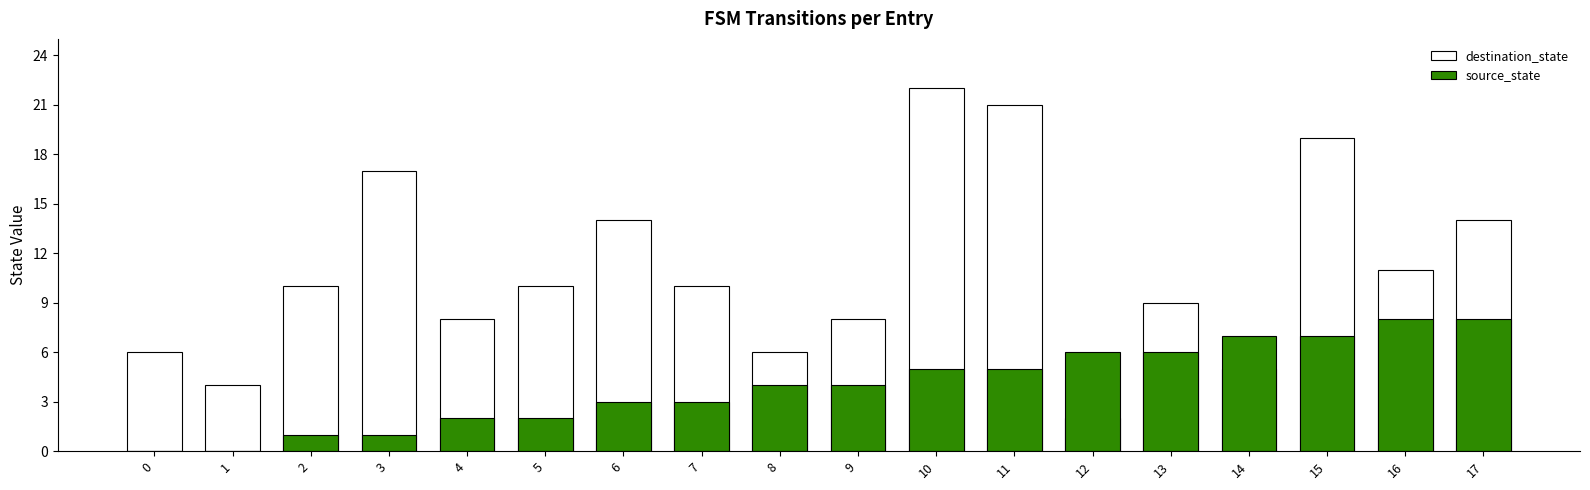

Between 12 and 8, which is larger?

8